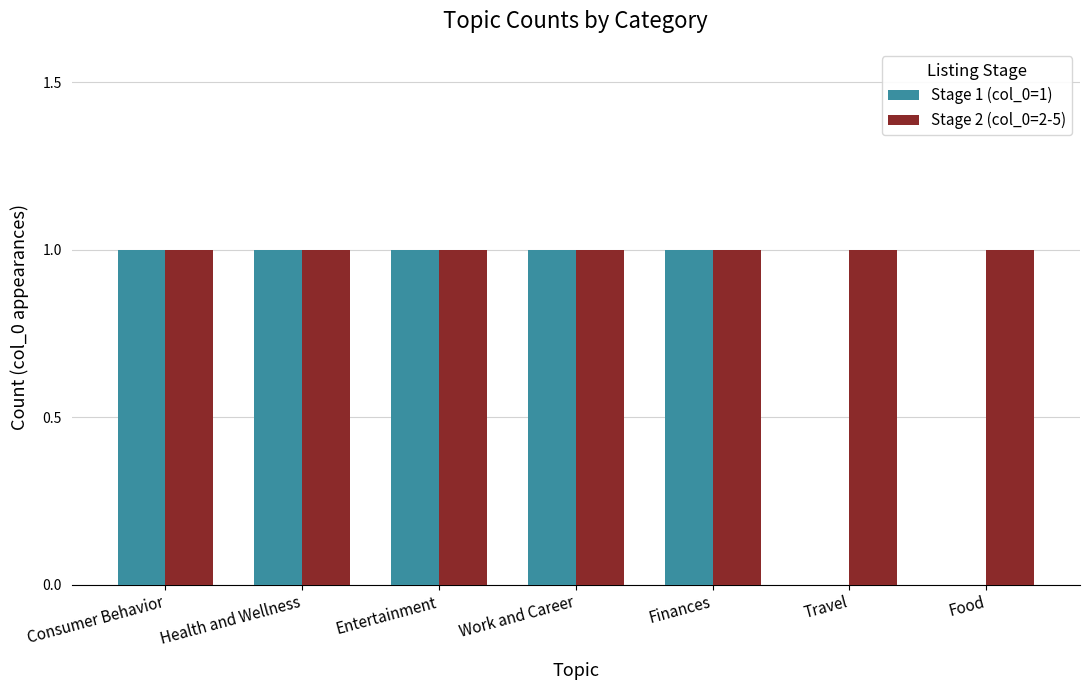

What is the highest value of the Stage 1 (col_0=1) series?

1